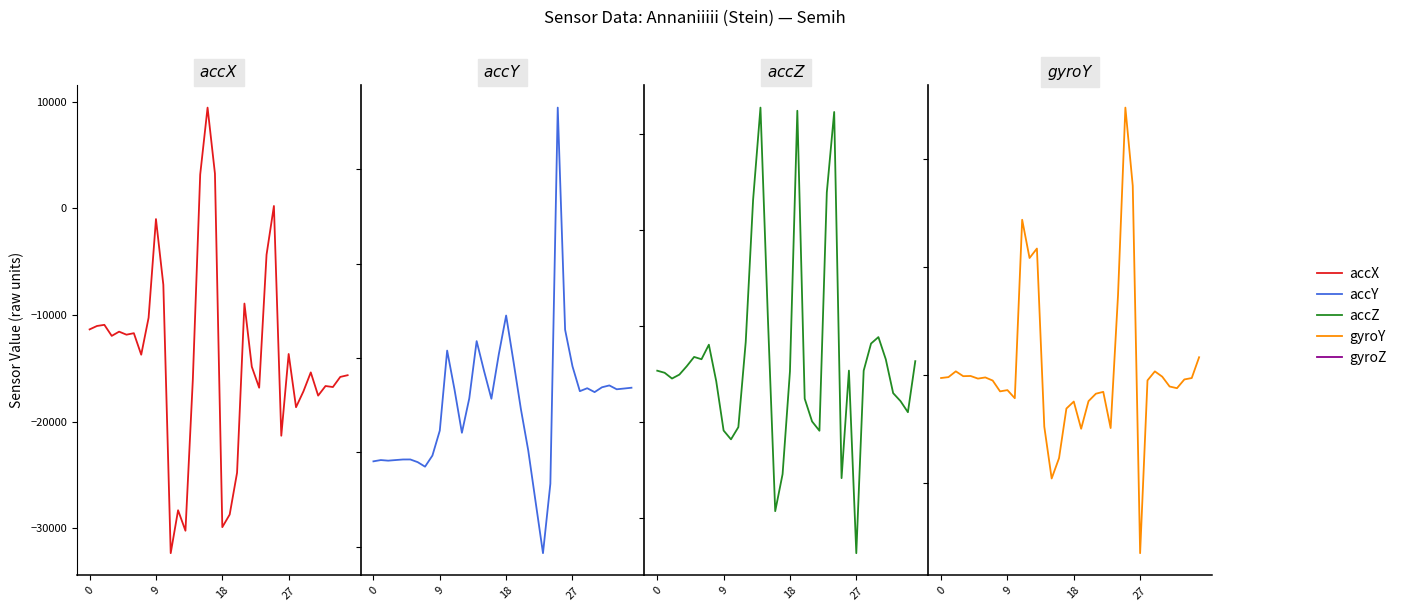

At which label does accX reach its minimum?

11